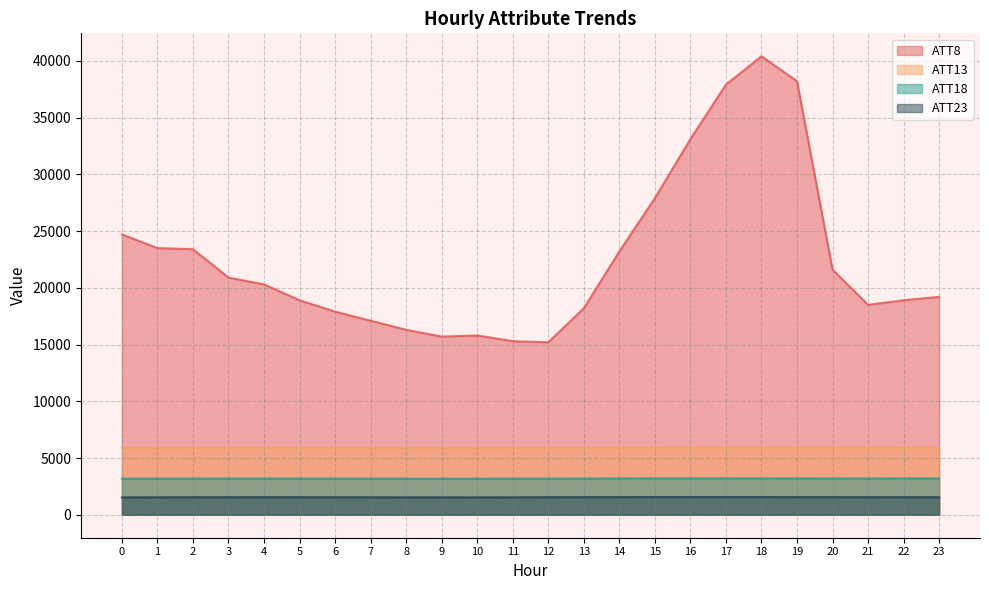

At which category does ATT18 reach its first local peak?

4